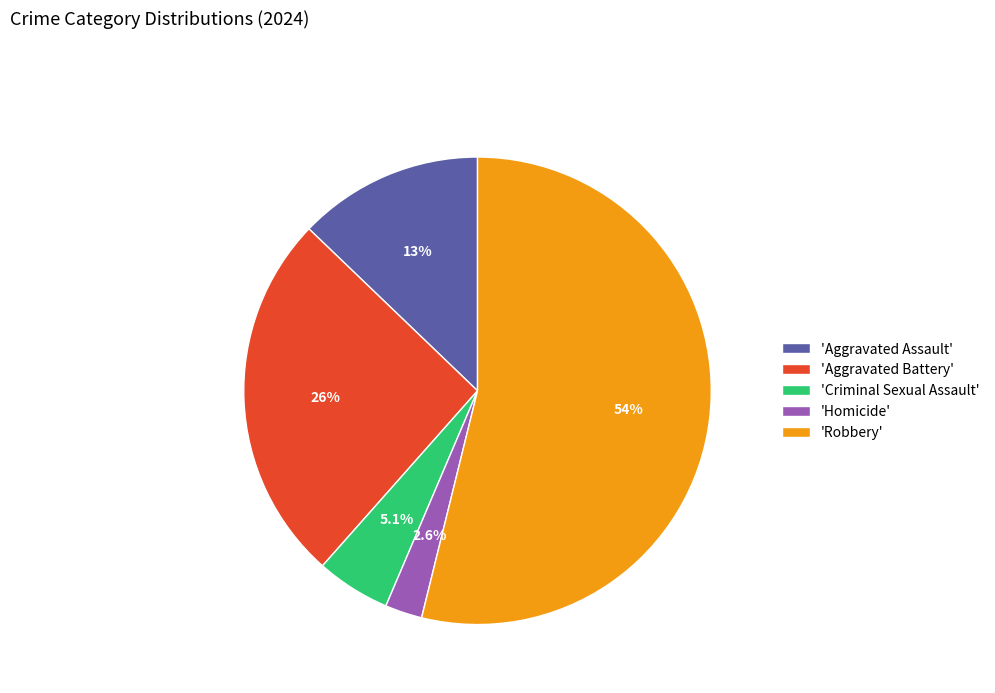

To the nearest percent, what is the difference between the largest and smallest slice percentages?

51%